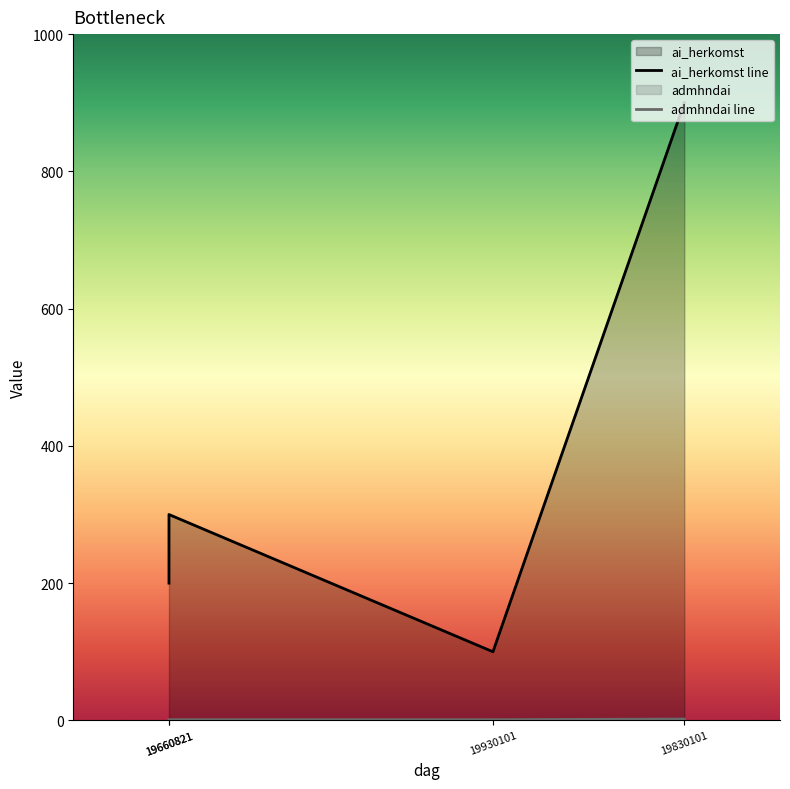

True or false: ai_herkomst and admhndai cross at least once.

False